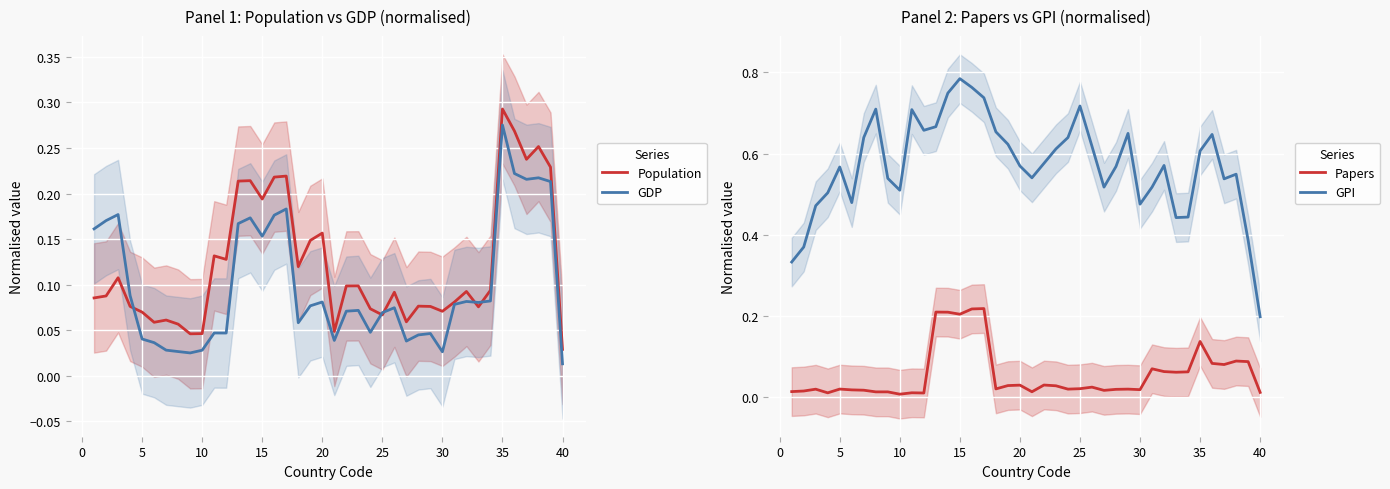

In Population, how many points are higher than both neighbors (excluding endpoints)?

12